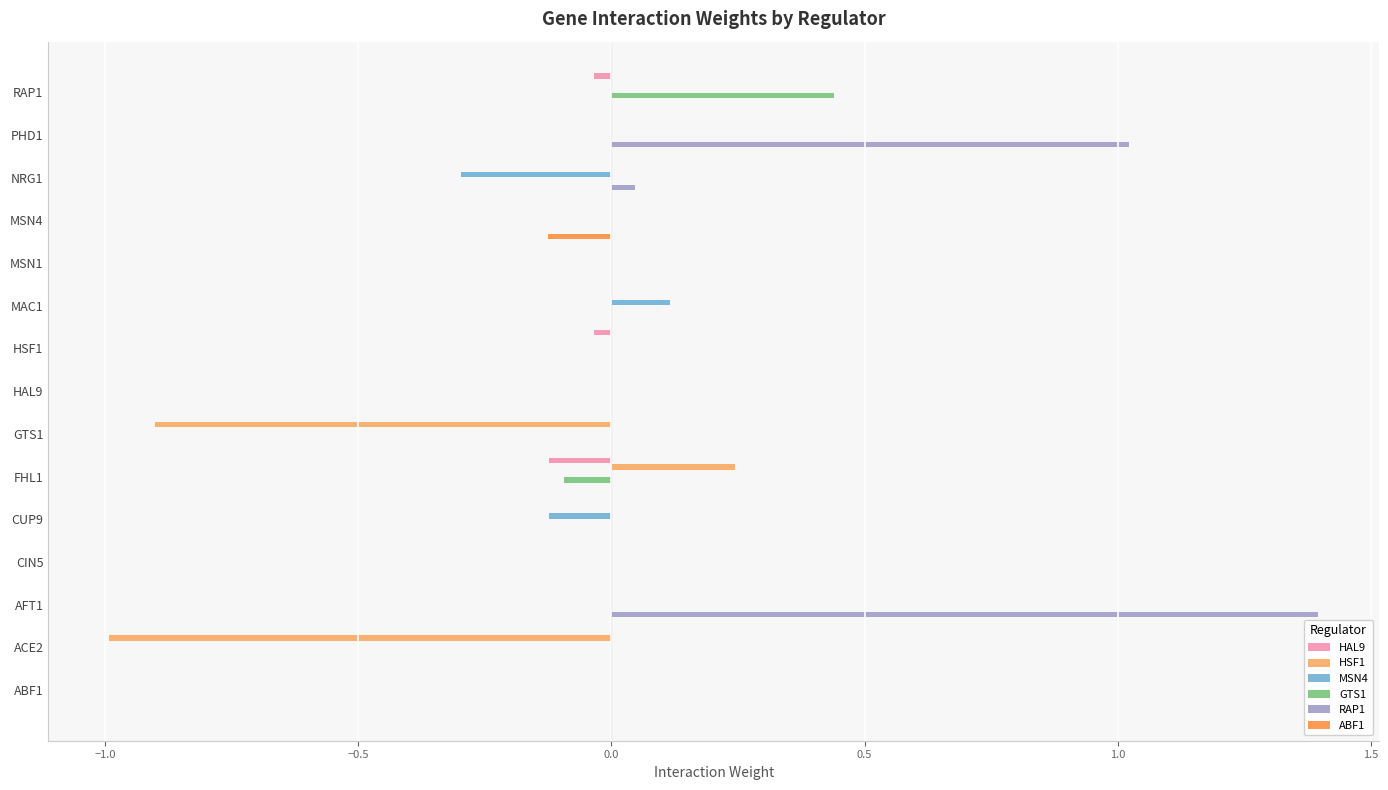

How many data points does each series have?

15